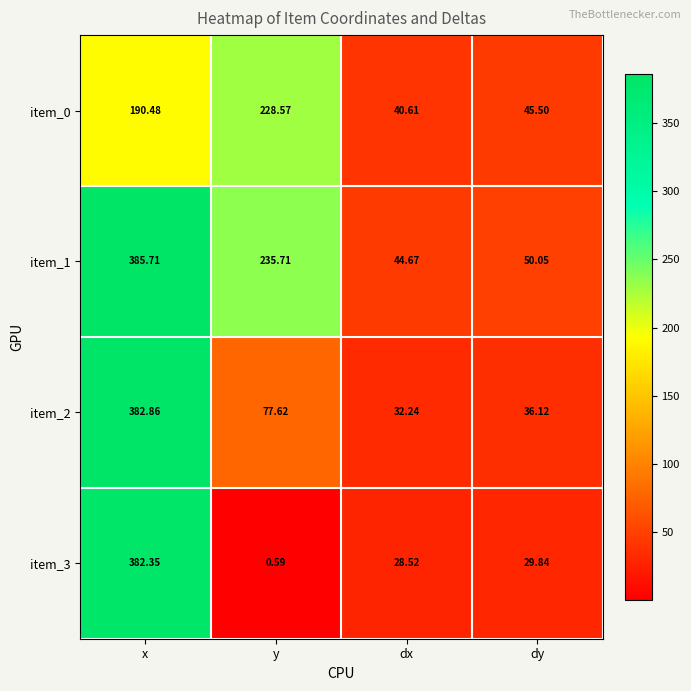

Is the value of item_1 at y greater than the value of item_3 at y?

Yes